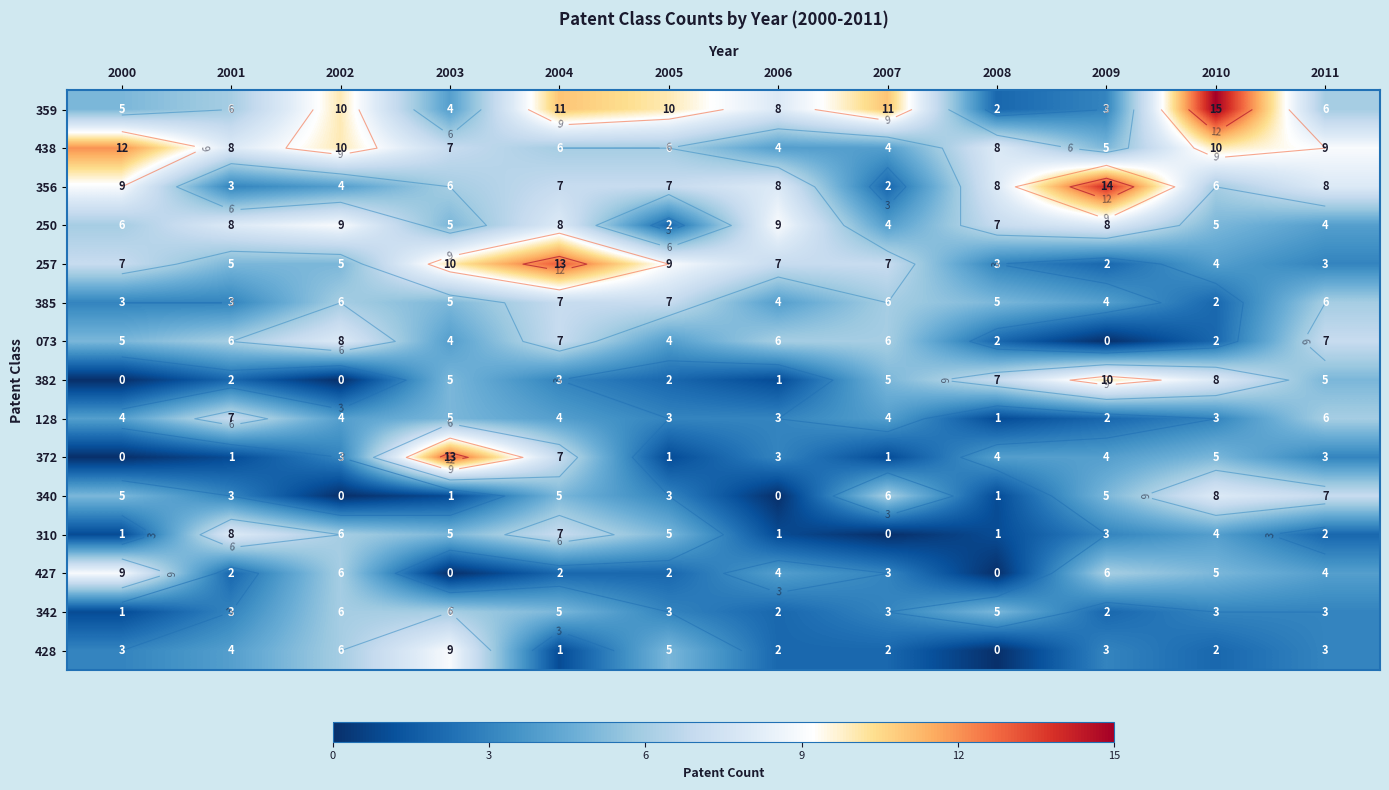

At which category is the sum across all series the highest?

2004